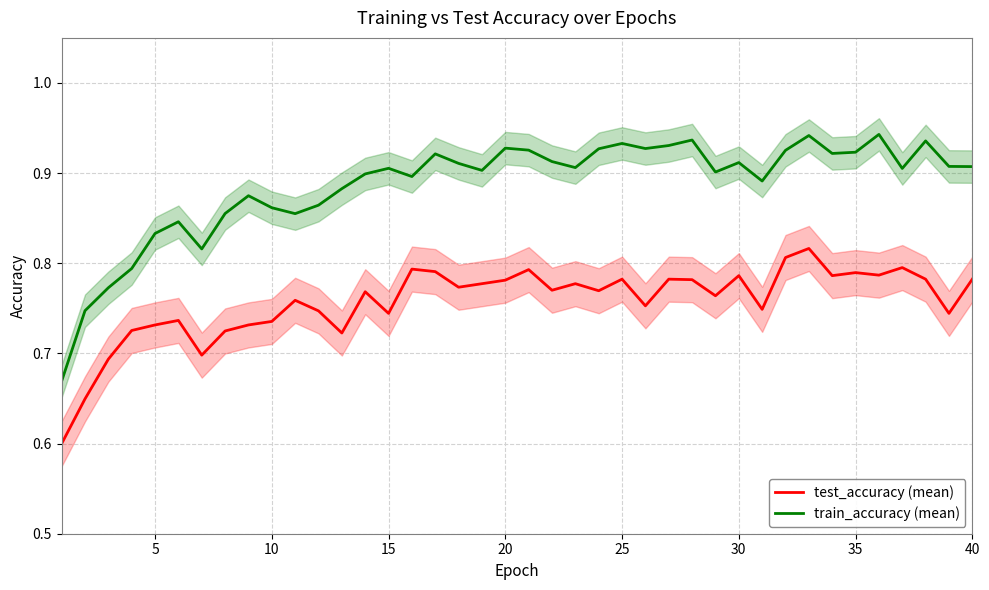

Count the train_accuracy (mean) values in the range 0 to 1.

40